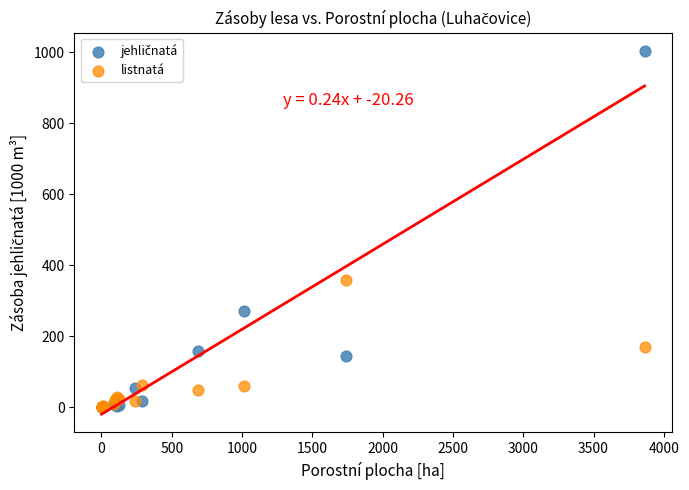

Across all series, what Y value is closest to 501?

357.4